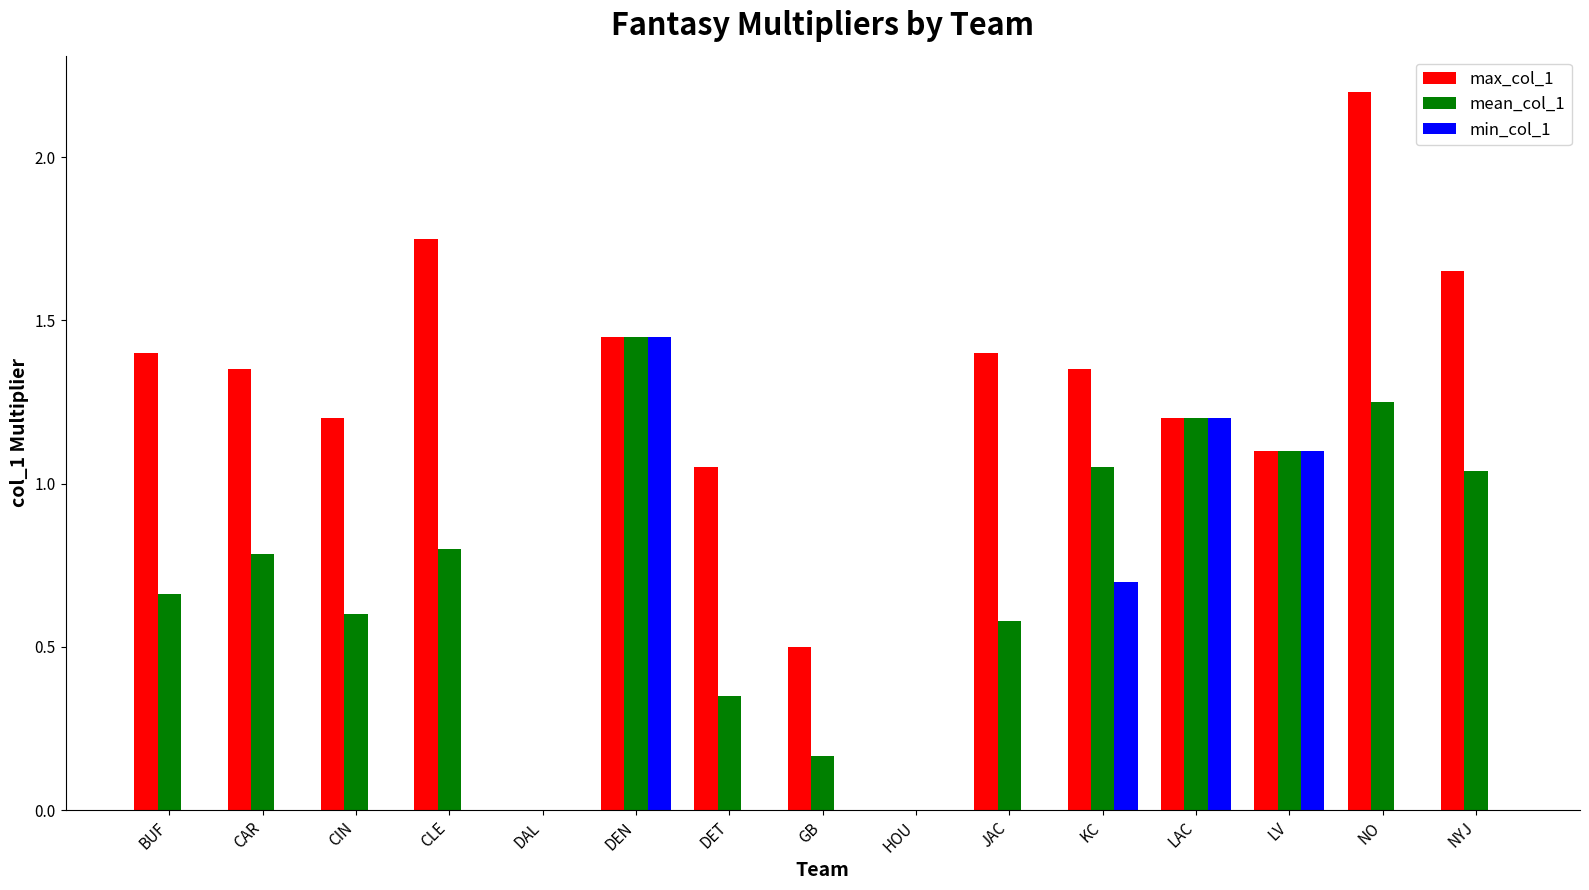

Where is max_col_1 nearest to the value 1?

DET